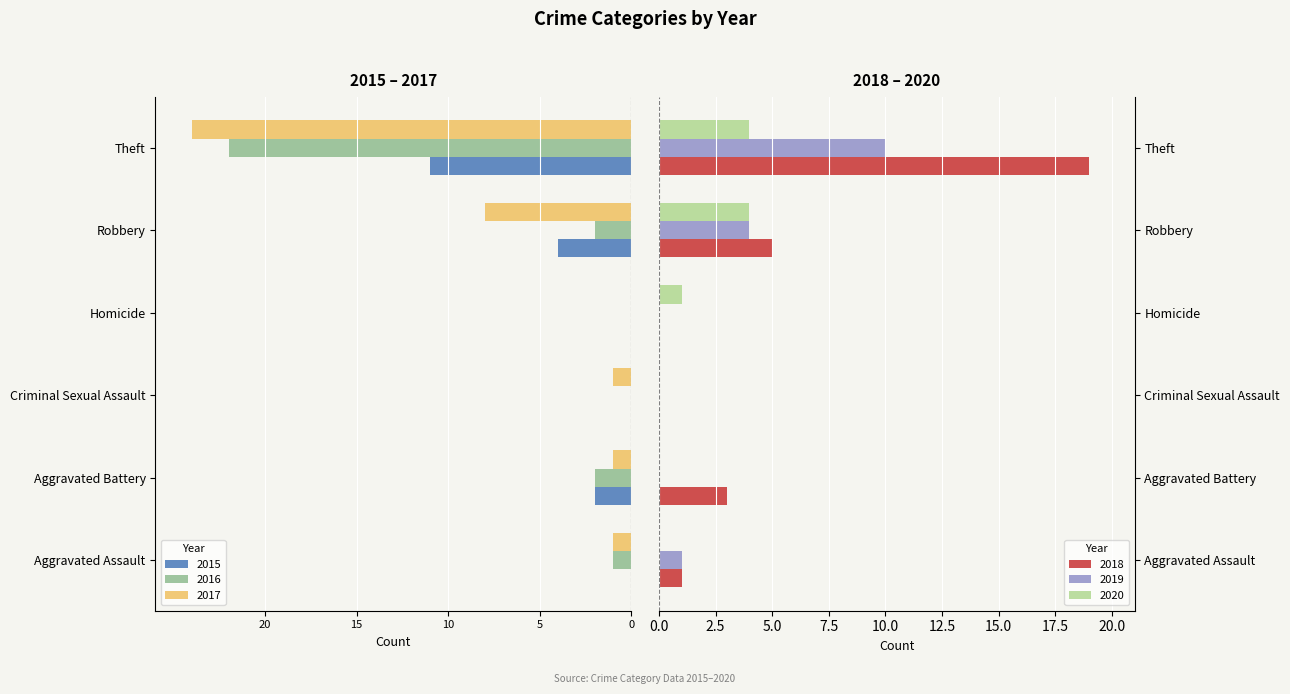

Rank the series by their maximum value, from lowest to highest.

2015, 2016, 2017, 2020, 2019, 2018